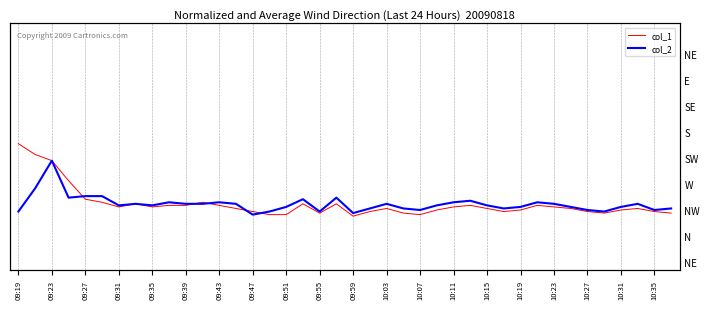

The col_2 series shows 35 at 09:39. True or false?

False